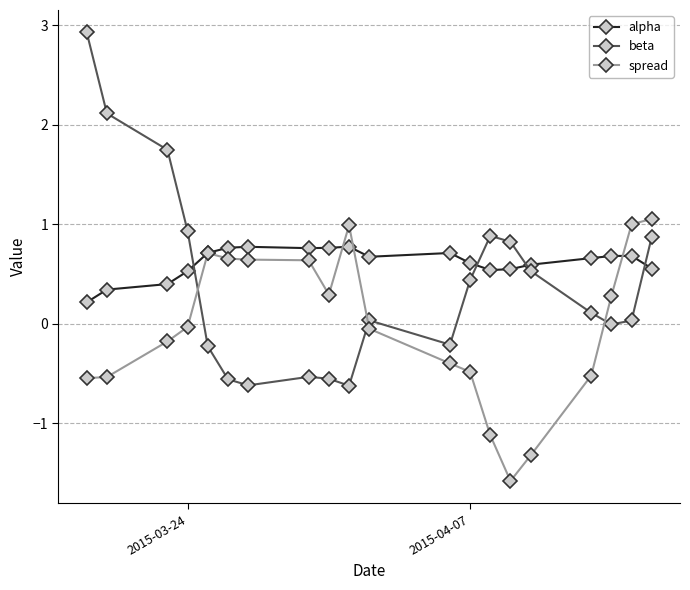

Which series has the largest range (max minus min)?

beta